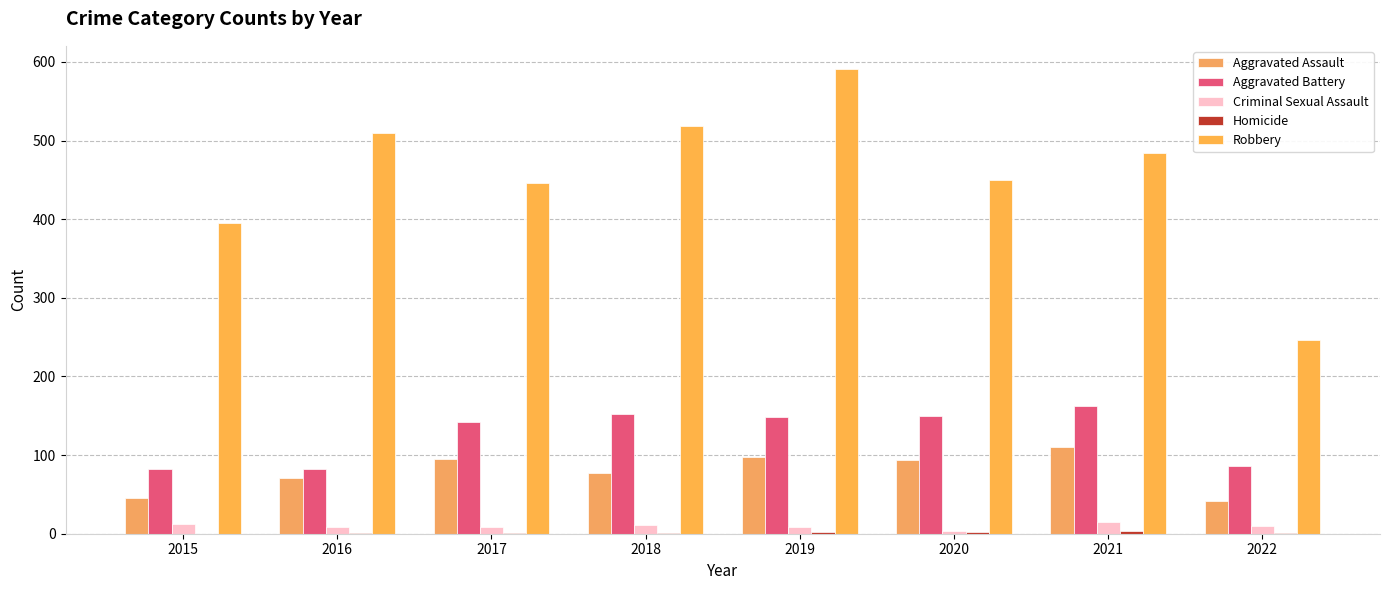

Is it true that Robbery equals 196 at 2015?

False